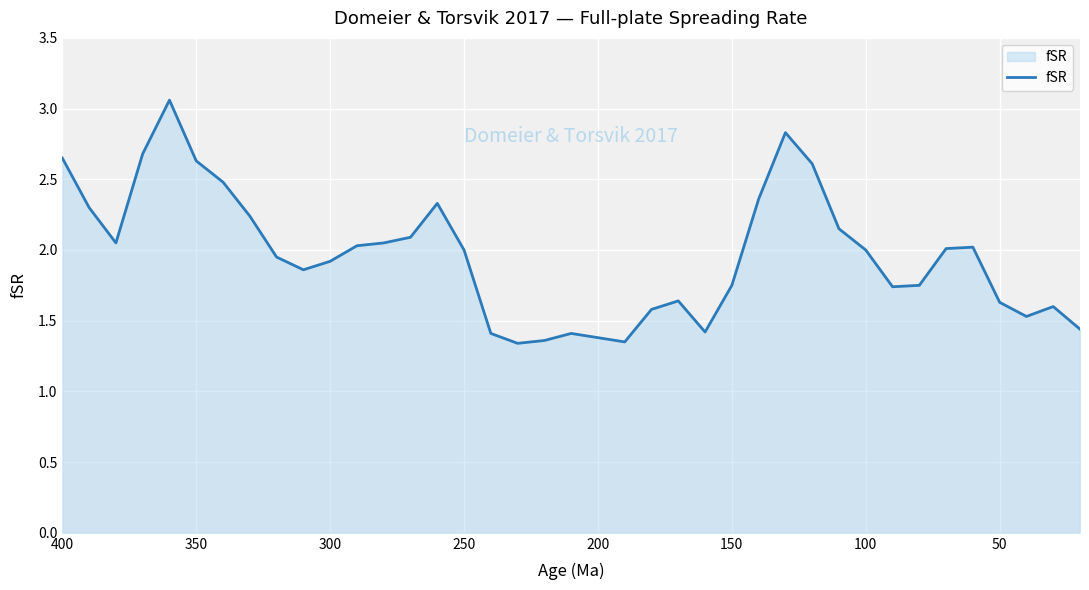

What is the smallest value displayed?

1.3